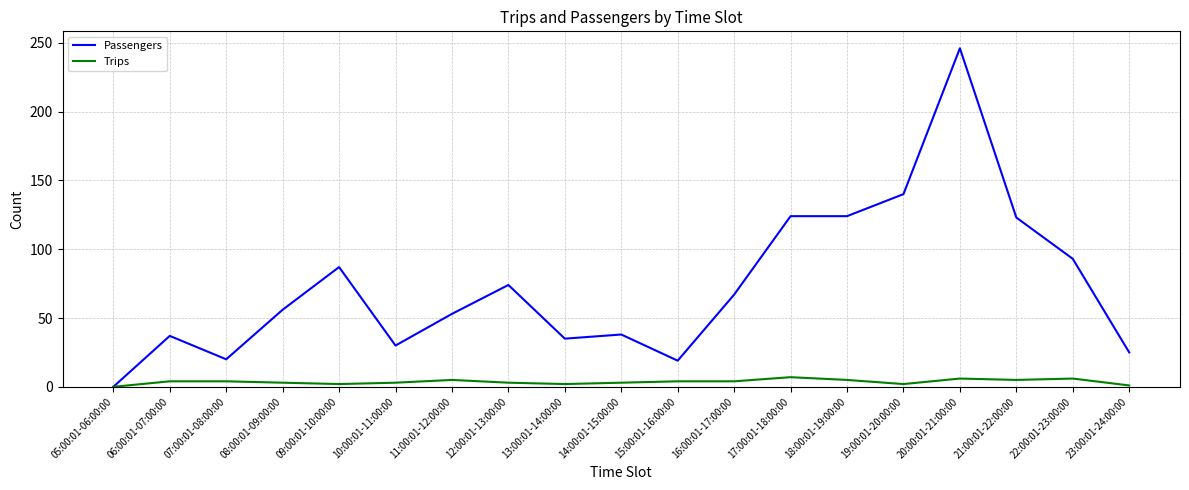

What is the total value across all series at 17:00:01-18:00:00?

131